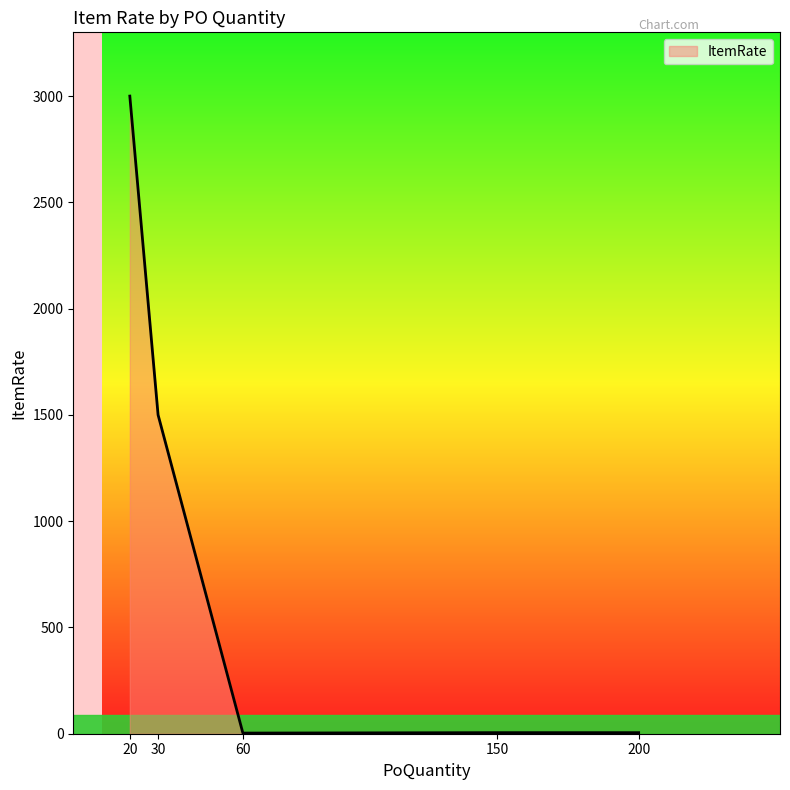

At which label is the value closest to 1501?

30